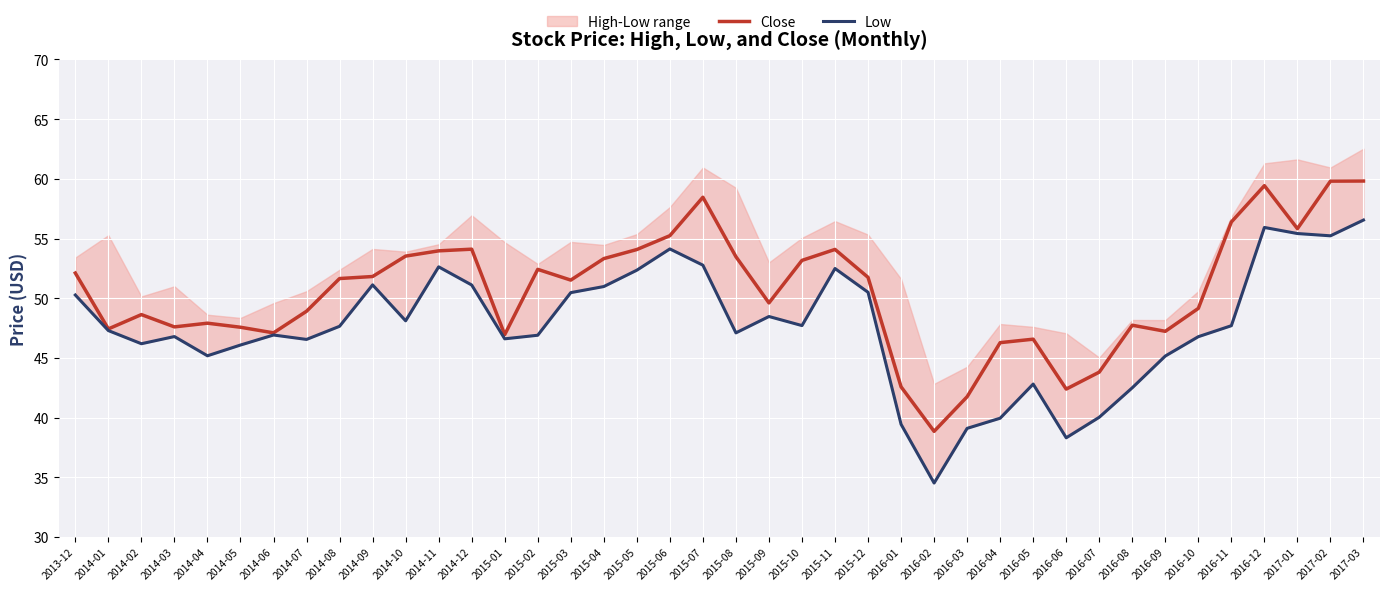

Between 2015-04 and 2017-02, which is larger?

2017-02